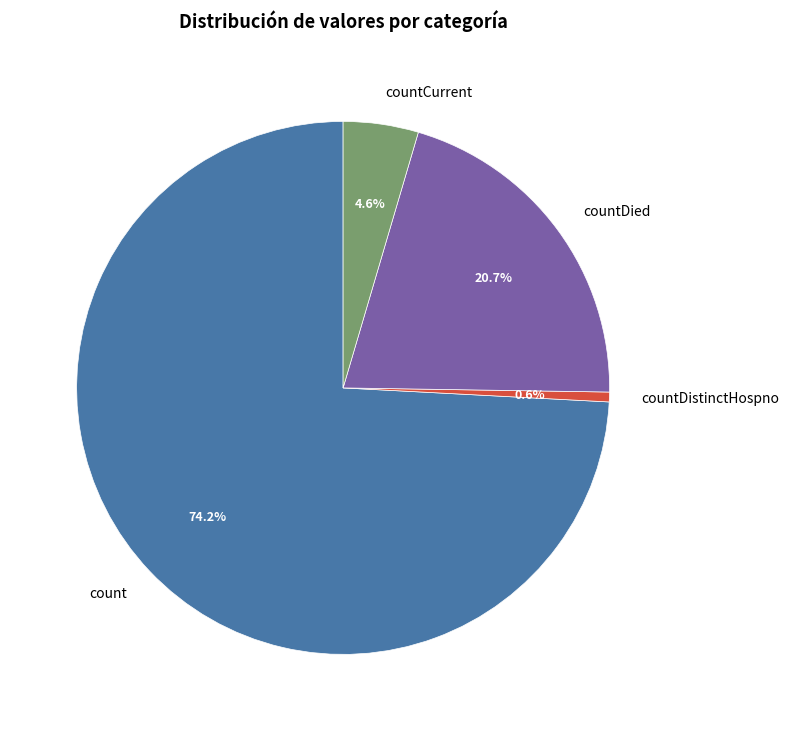

Which has a higher value, countCurrent or countDied?

countDied